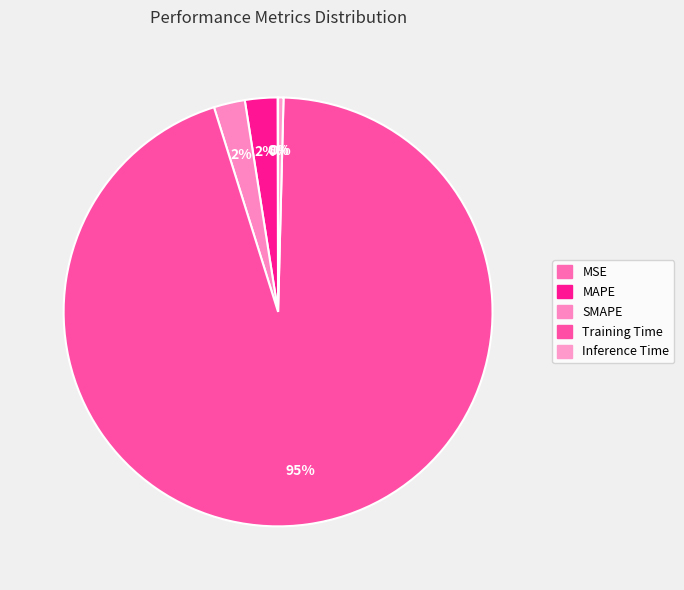

To the nearest percent, what is the average slice percentage?

20%